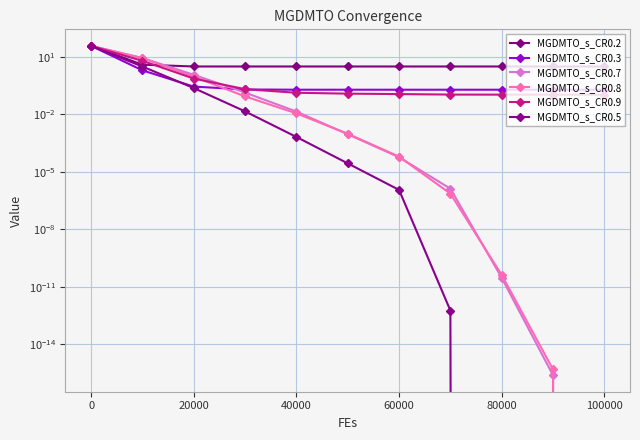

How many times do MGDMTO_s_CR0.7 and MGDMTO_s_CR0.9 cross each other?

2